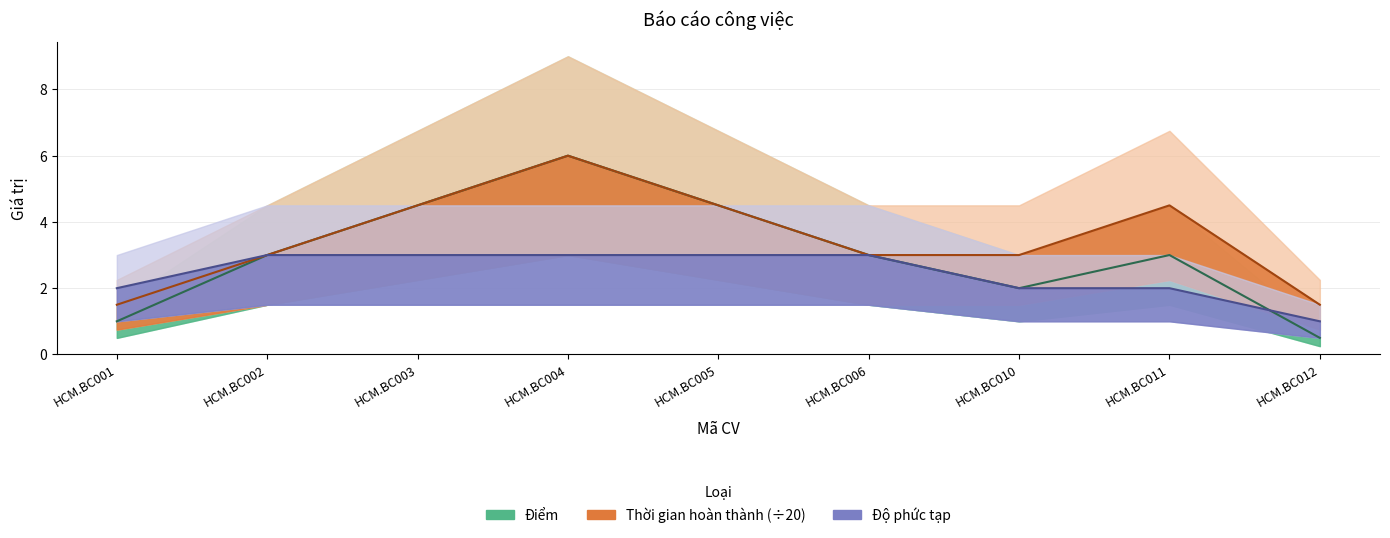

True or false: Điểm has more than 0 points higher than both neighbors.

True